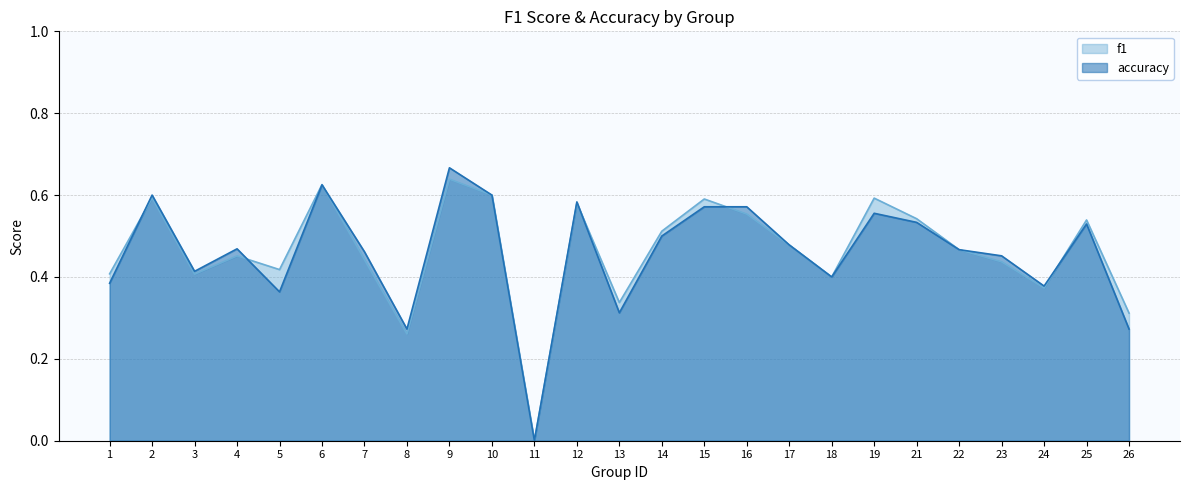

Which series changed the most between 9 and 21?

accuracy